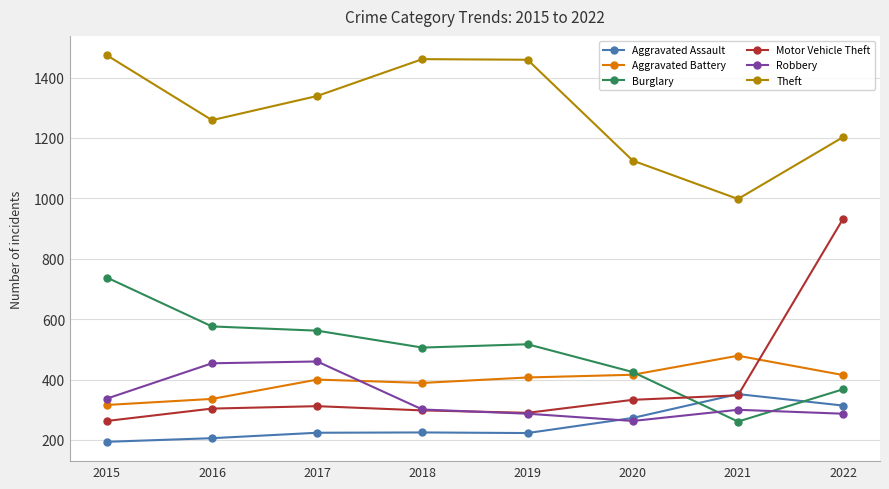

What is the value of the Aggravated Assault point at the 2nd from the left?

206